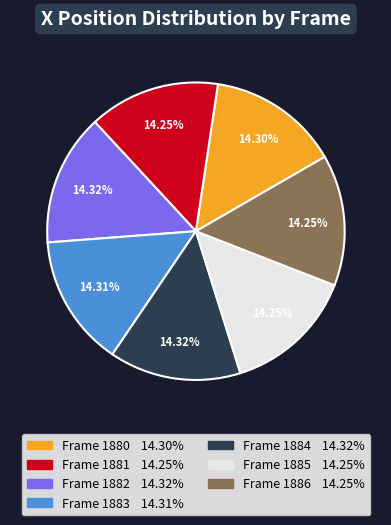

Does any single category account for the majority?

No